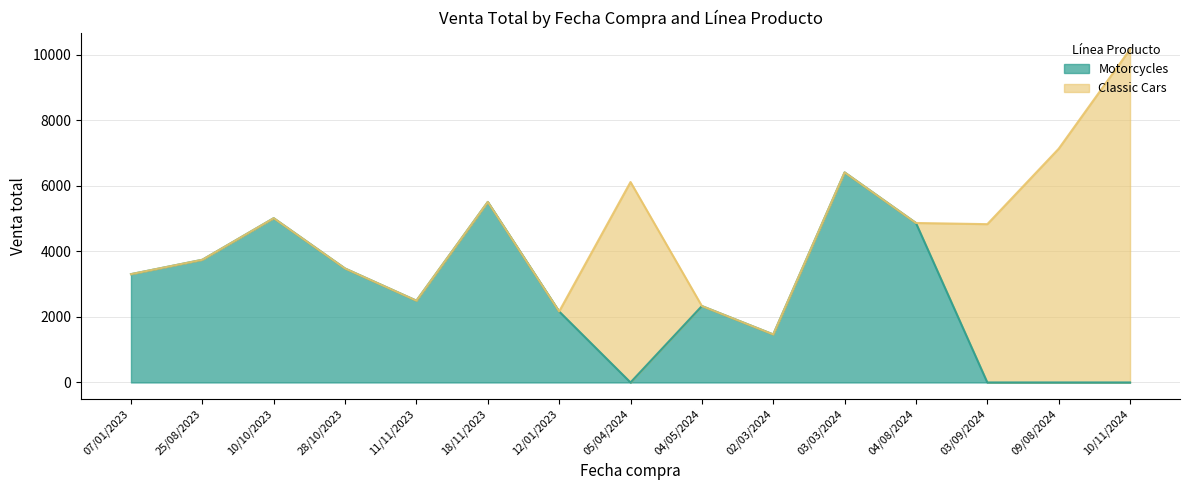

What is the sum of the values at 18/11/2023 and 02/03/2024?

6978